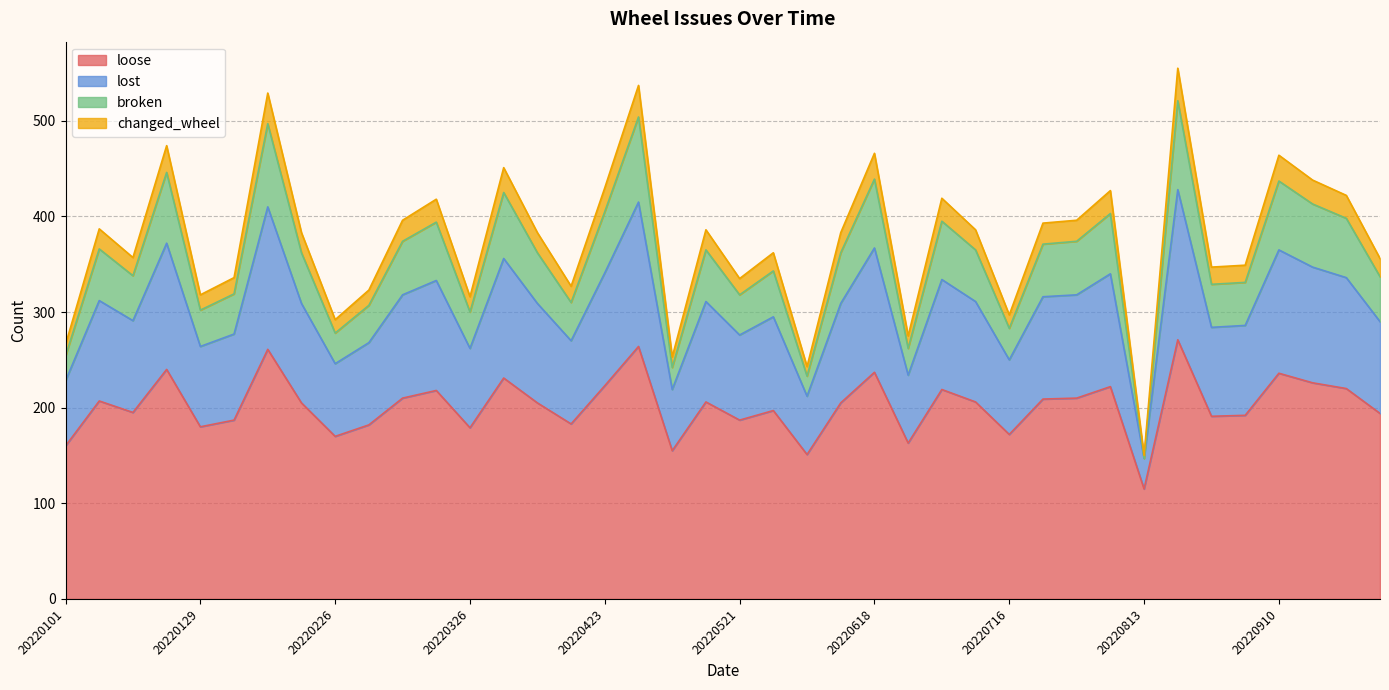

Does the chart have visible grid lines?

Yes